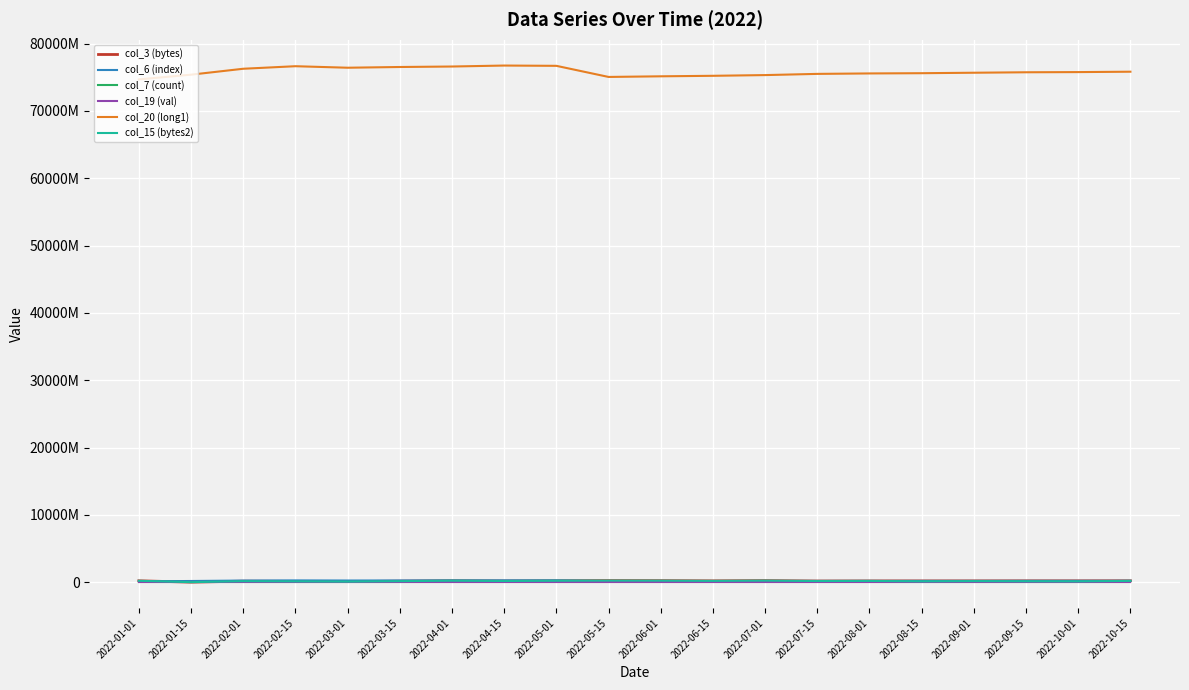

True or false: col_19 (val) and col_6 (index) intersect in this chart.

False